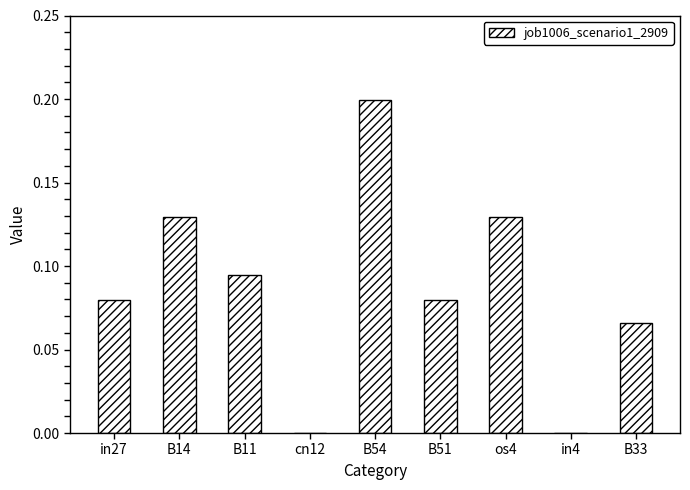

The chart shows a value of 0.1 at in4. True or false?

False